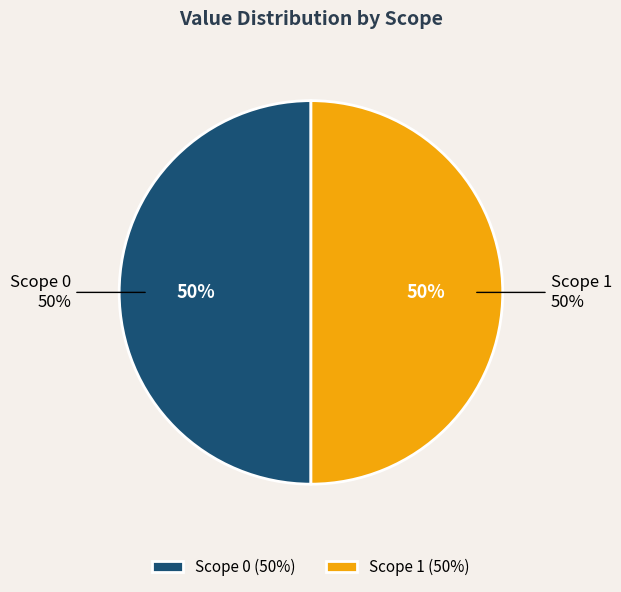

Does Scope 1 represent more than half of the total?

Yes